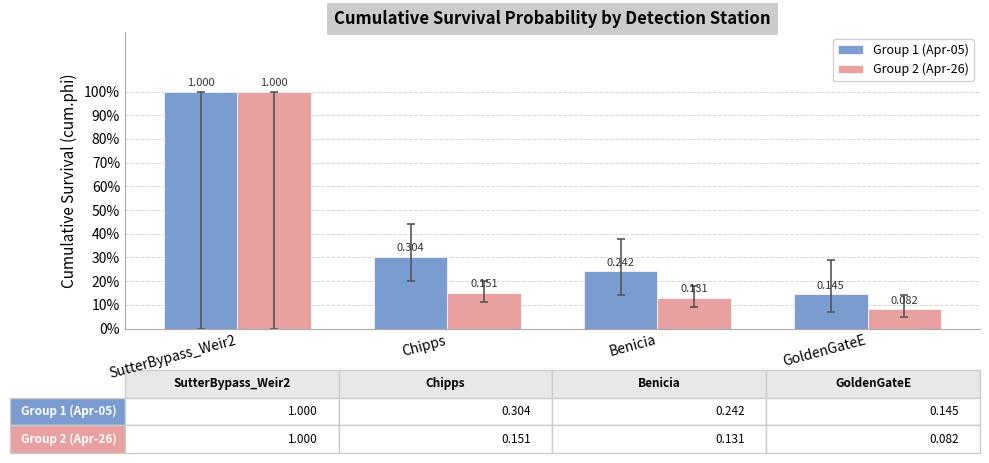

Does the chart contain stacked bars?

No